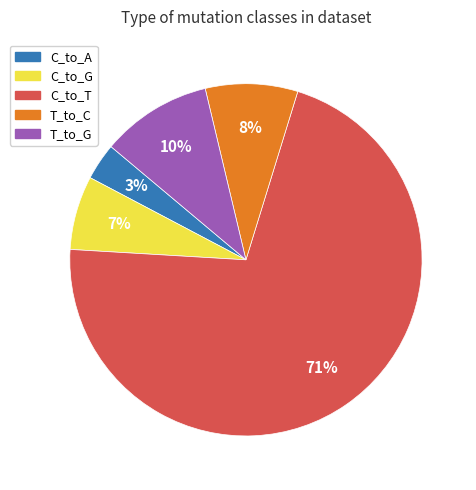

Does any single category account for the majority?

Yes